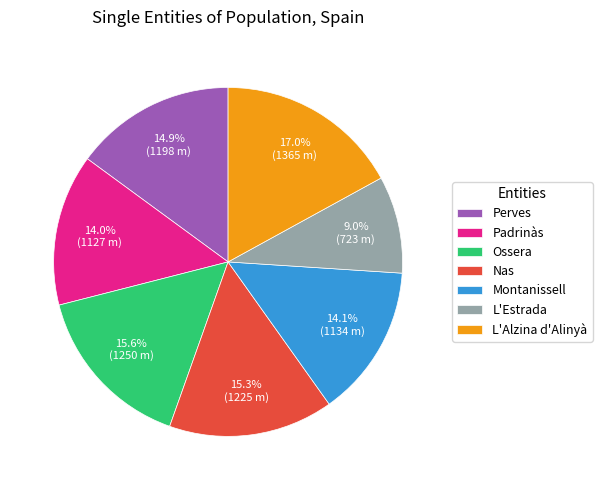

To the nearest percent, what is the difference between the largest and smallest slice percentages?

8%